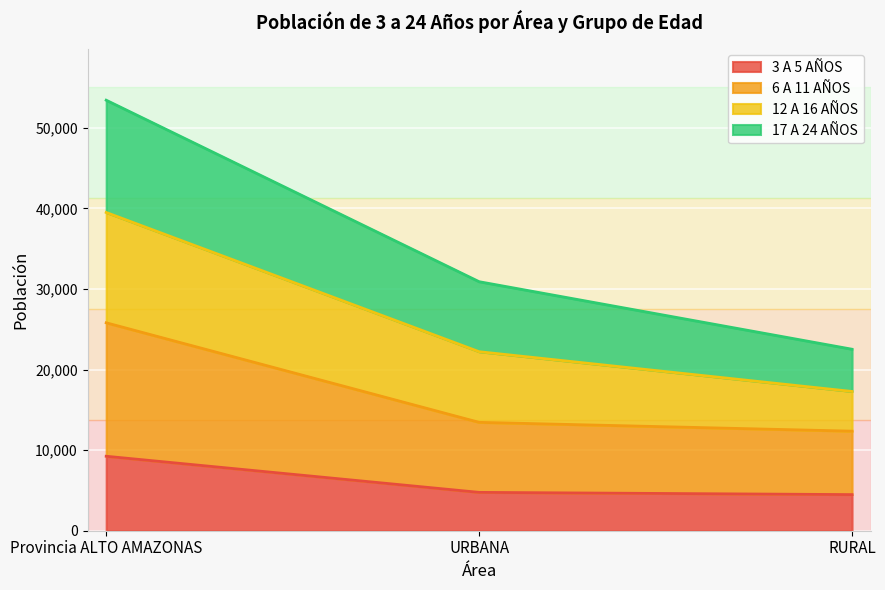

Which category has the highest value in the 3 A 5 AÑOS series?

Provincia ALTO AMAZONAS